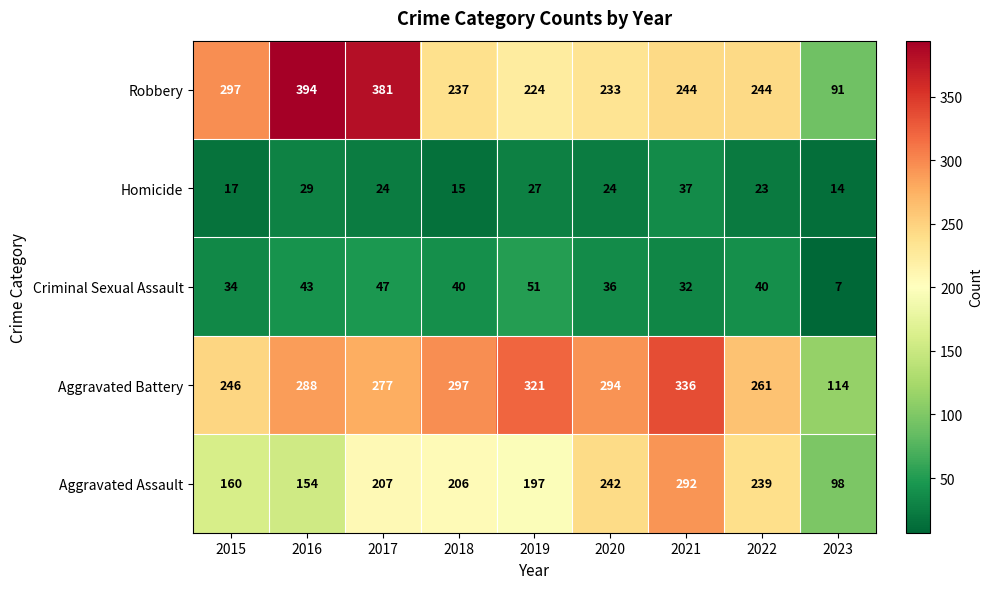

What is the total value across all series at 2016?

908